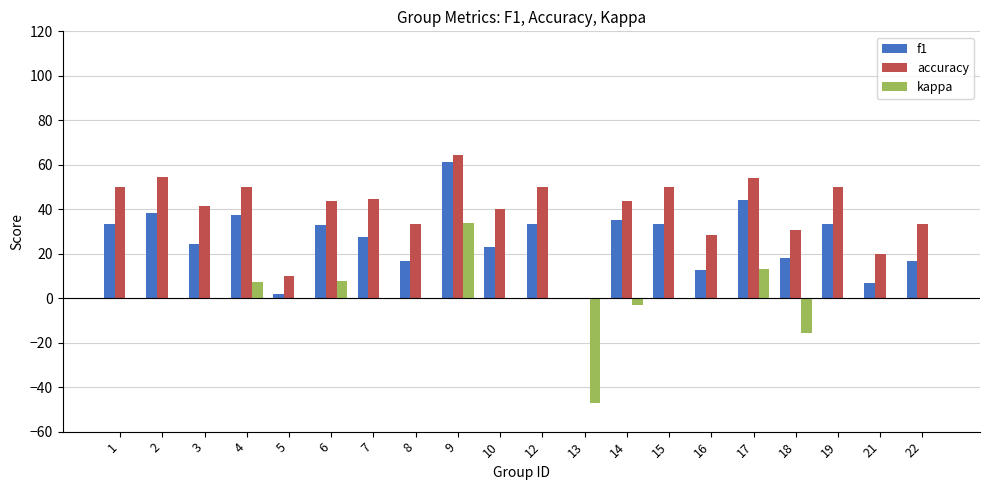

The f1 series shows 61.4 at 9. True or false?

True